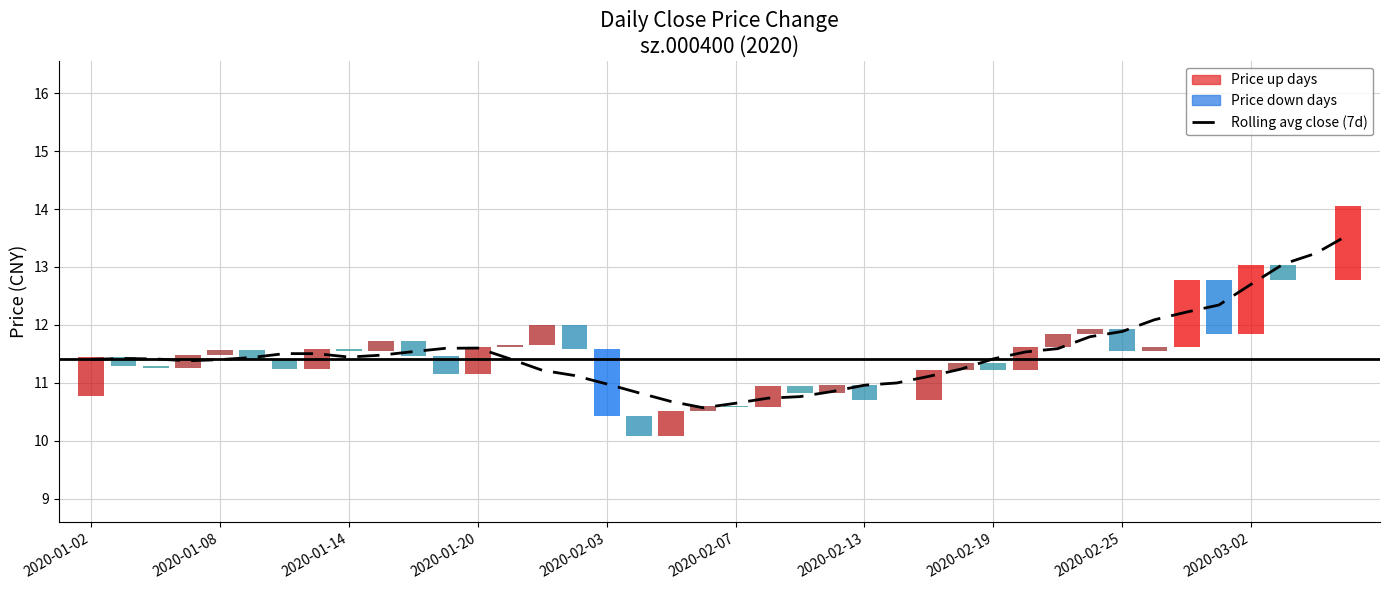

What is the difference between the maximum and minimum values in the Daily close vs preclose series?

2.4